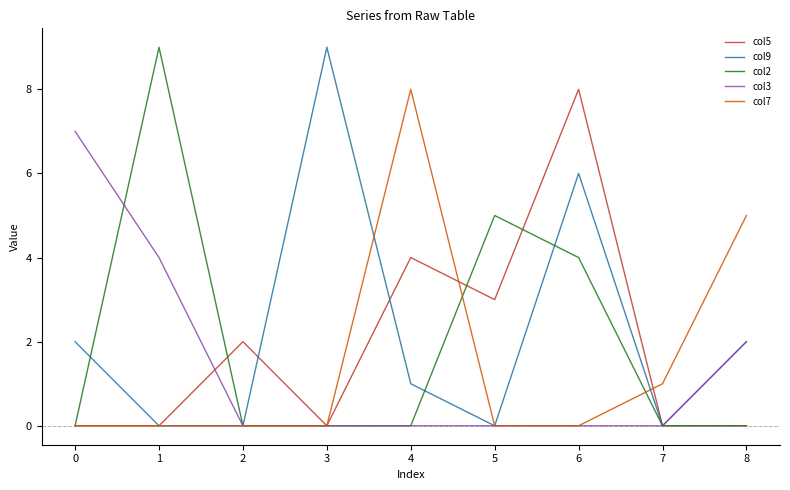

What are all the series names shown in the legend?

col5, col9, col2, col3, col7